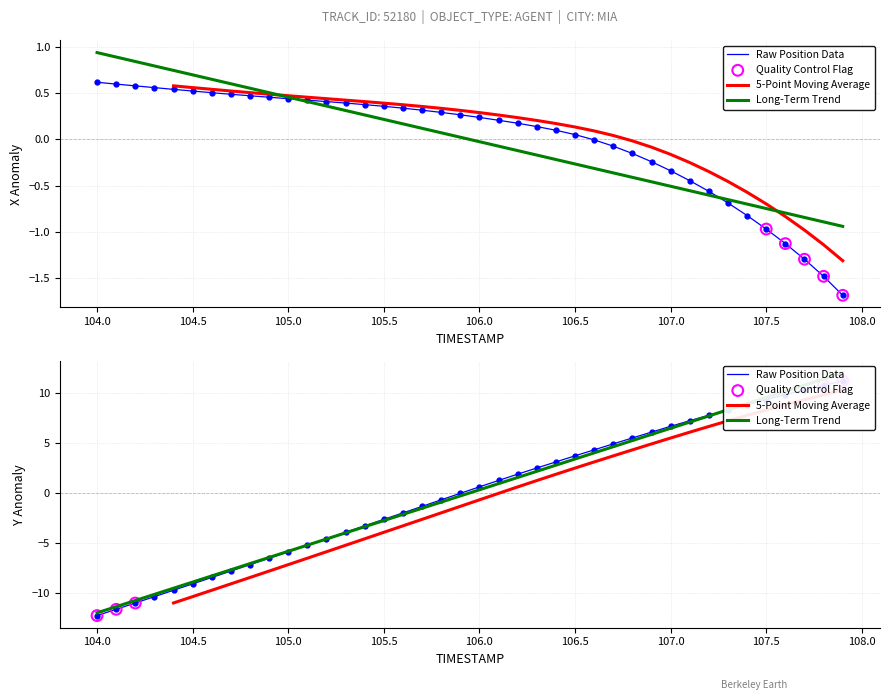

Which series has the largest total across all categories?

Y